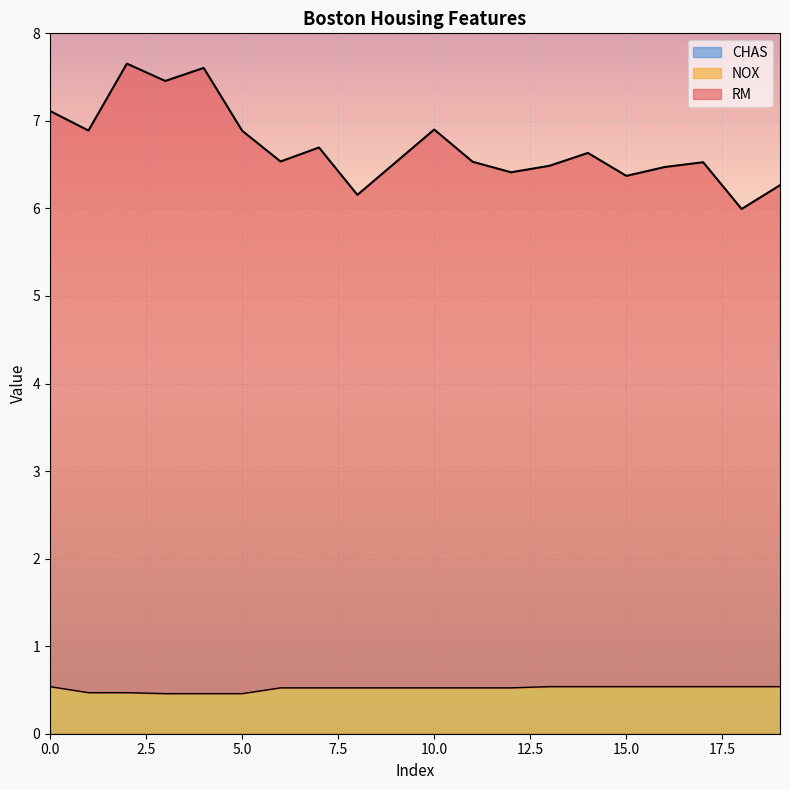

How many data points in RM are above 6?

19